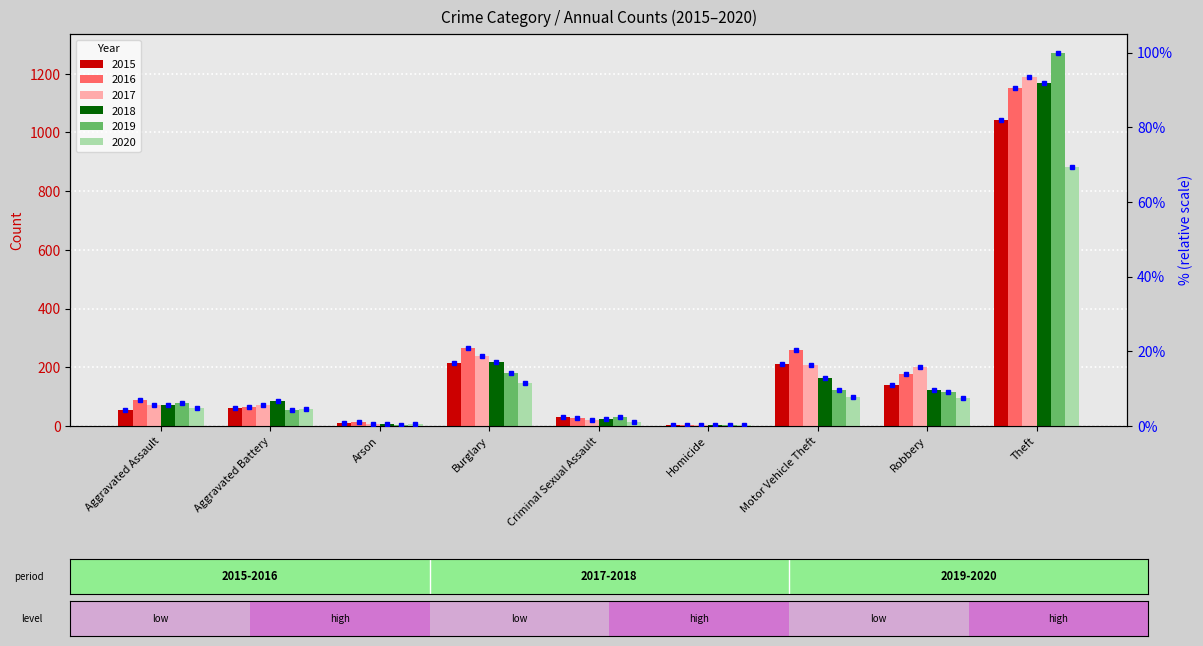

Which category has the lowest value in the 2019 series?

Homicide